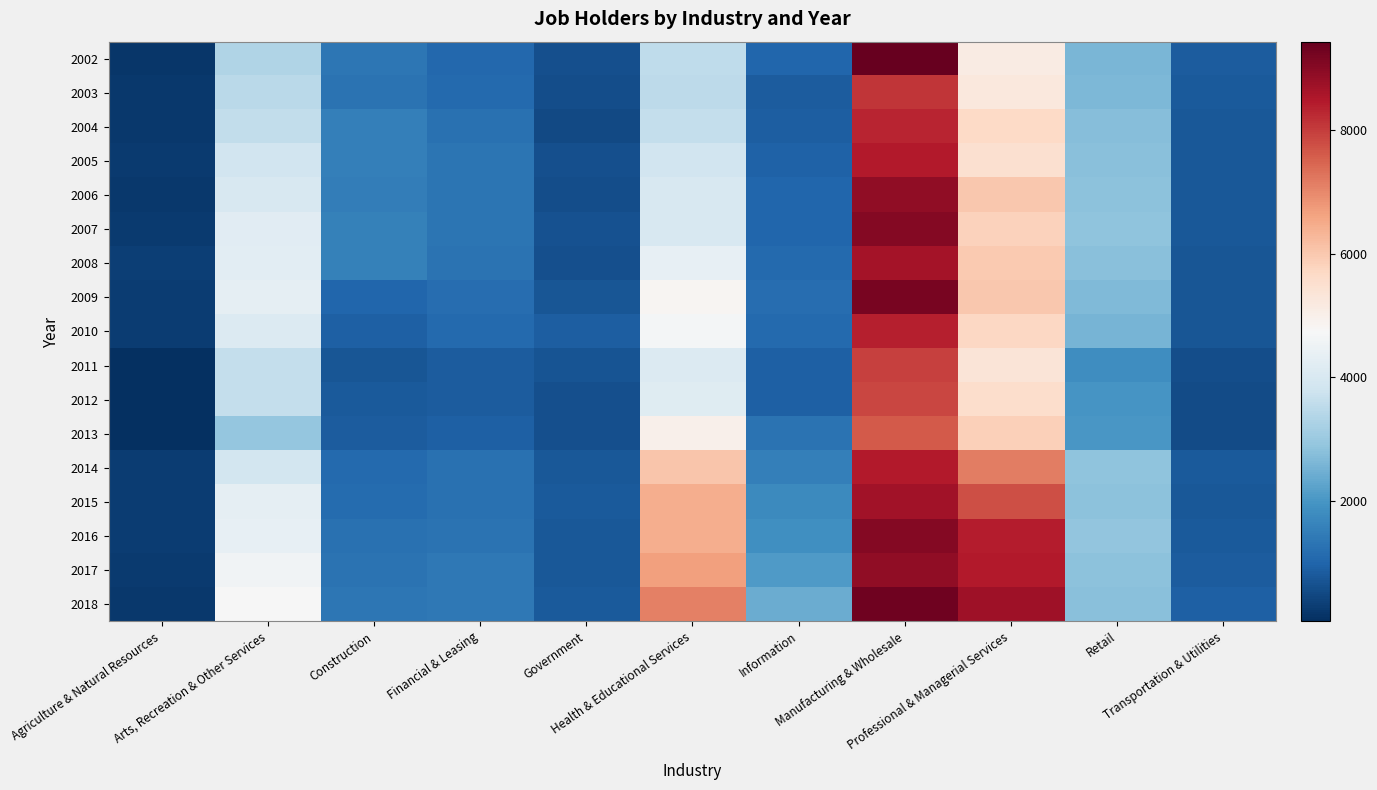

List the series in order of their peak value, highest first.

2002, 2018, 2009, 2016, 2007, 2006, 2017, 2015, 2008, 2005, 2014, 2010, 2004, 2003, 2011, 2012, 2013